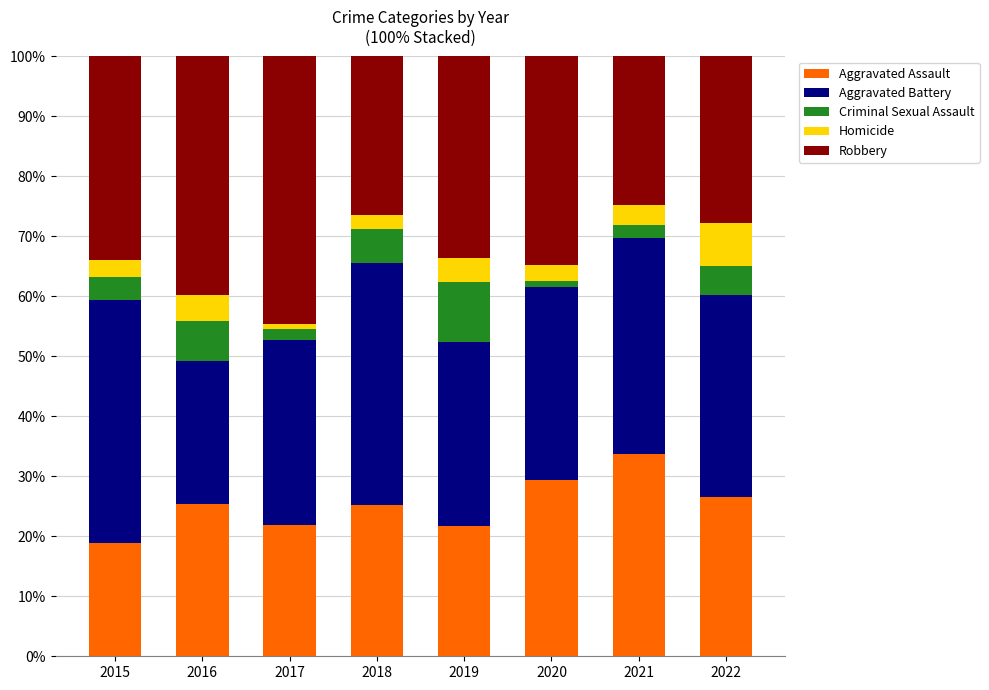

What is the minimum value for Aggravated Assault?

18.9